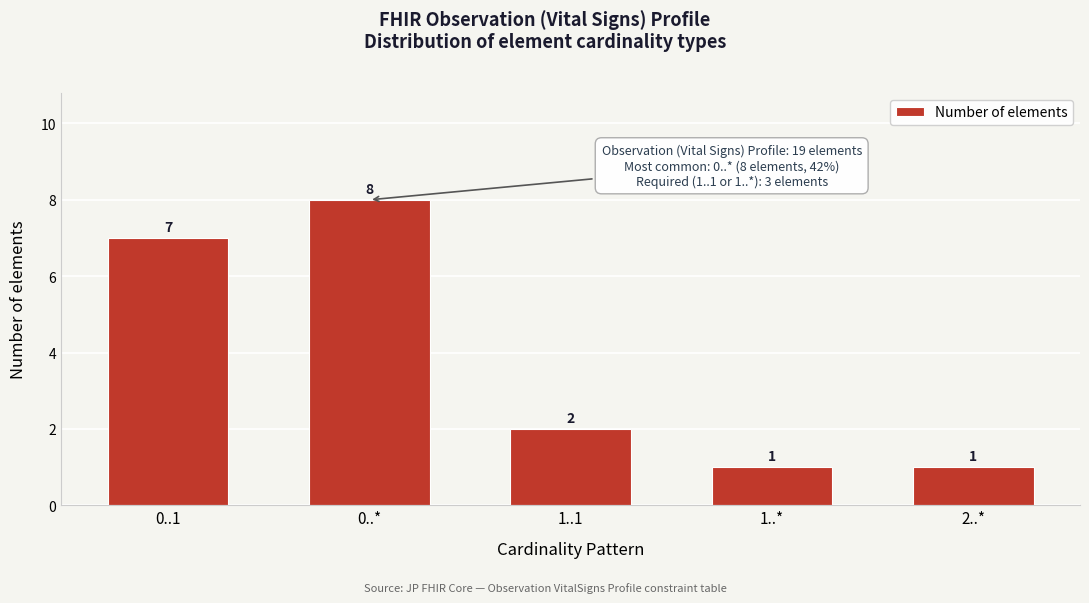

Reading left to right, list all the values displayed in this chart.

0..1=7	0..*=8	1..1=2	1..*=1	2..*=1